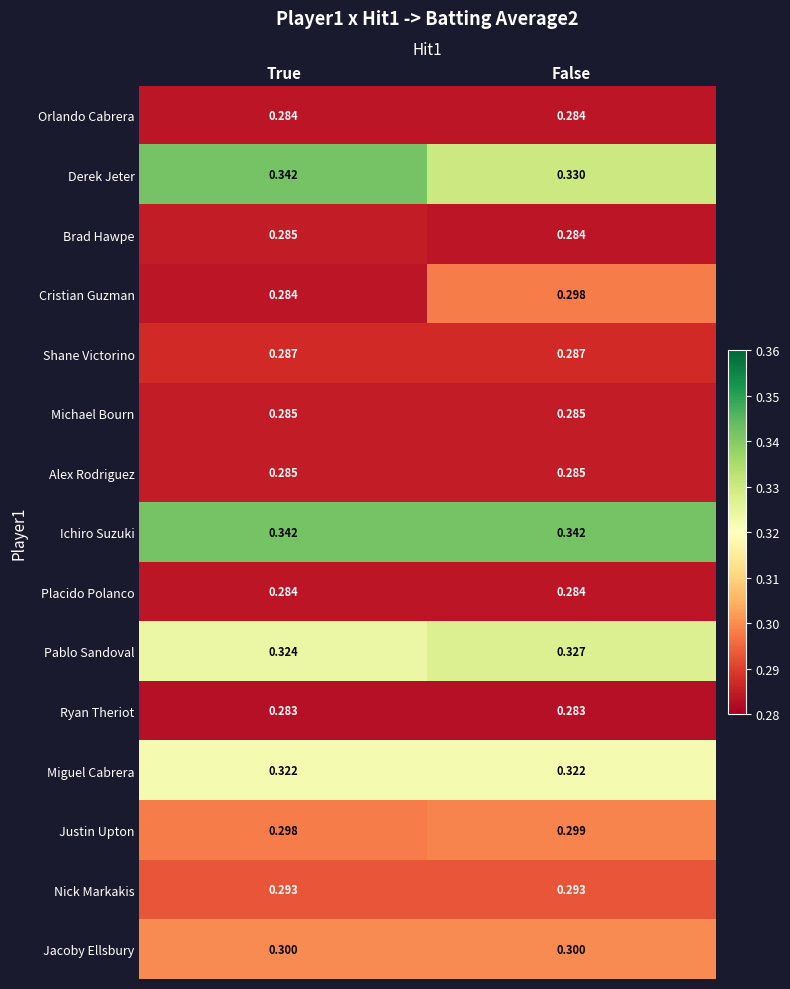

Which series changed the most between True and False?

Cristian Guzman